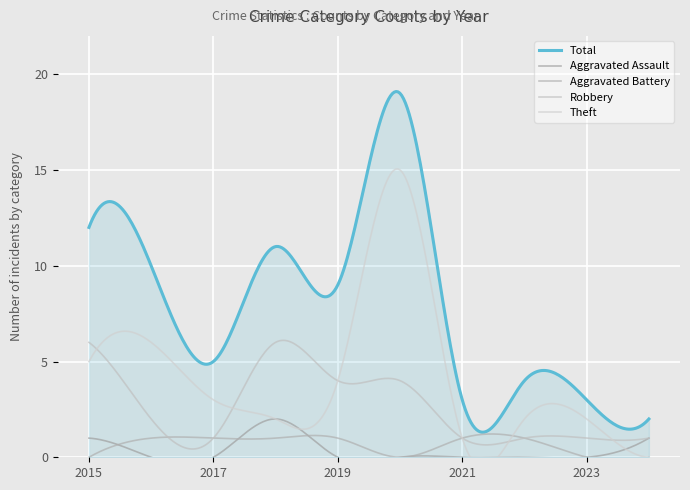

The Theft series shows 11 at 2016. True or false?

False